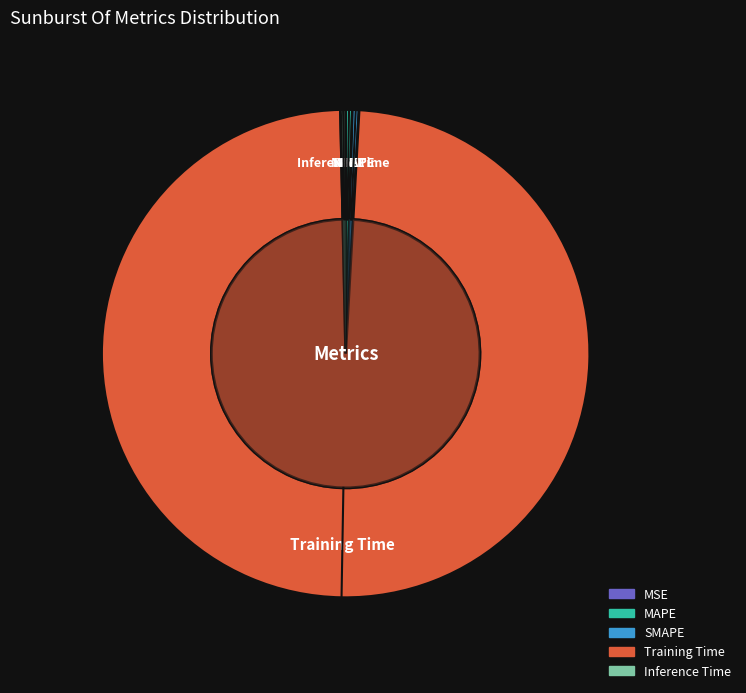

What is the total percentage of MSE and MAPE?

0.4%